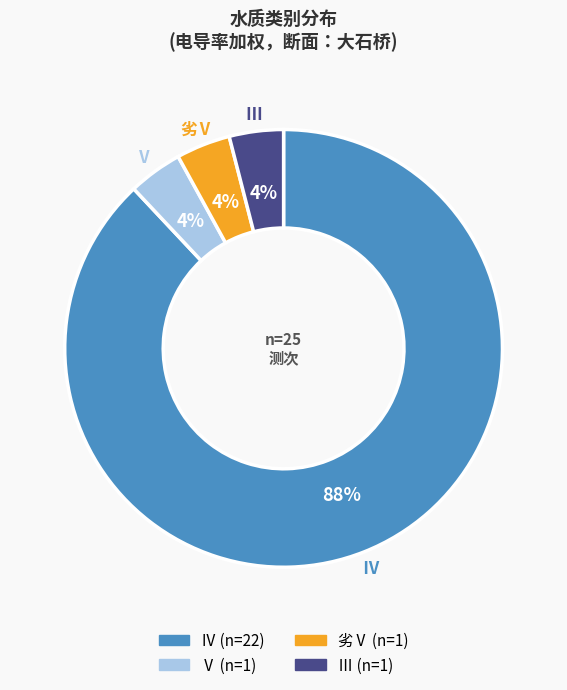

To the nearest percent, what is the combined percentage of Ⅳ and Ⅲ?

92%